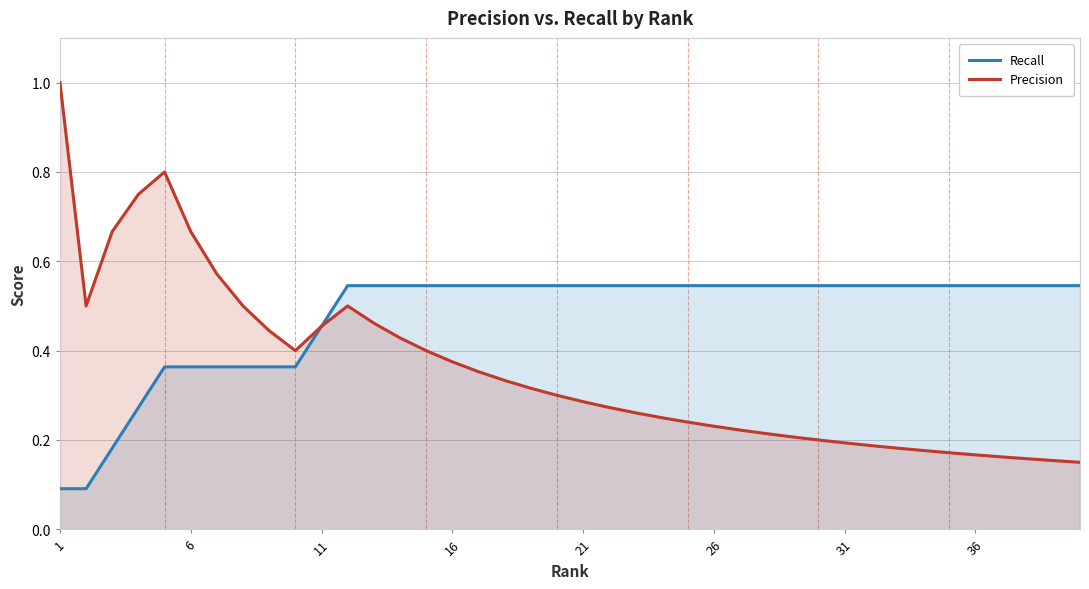

True or false: Precision and Recall intersect in this chart.

False